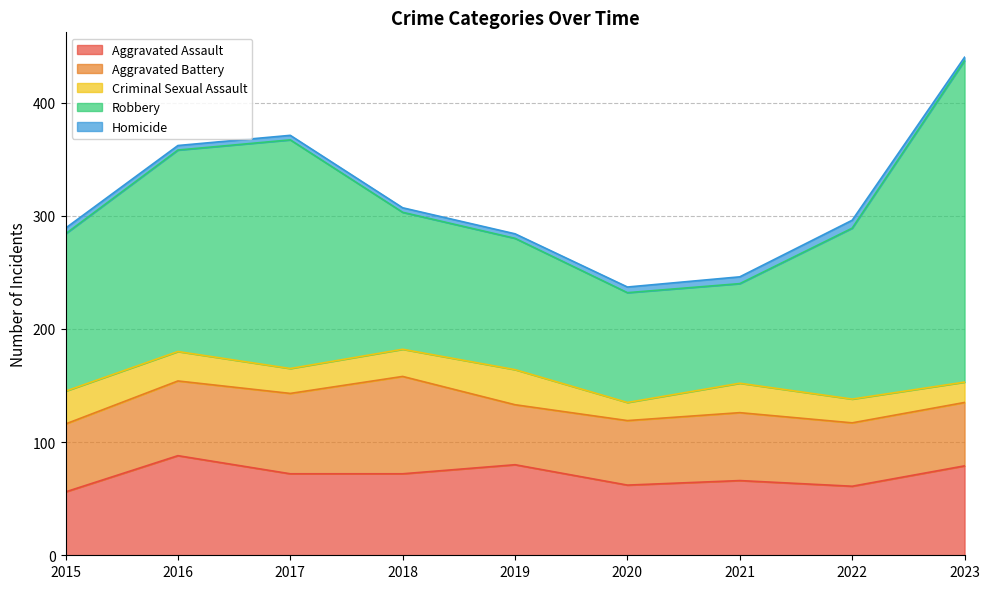

Which has a higher value, 2022 or 2023?

2023